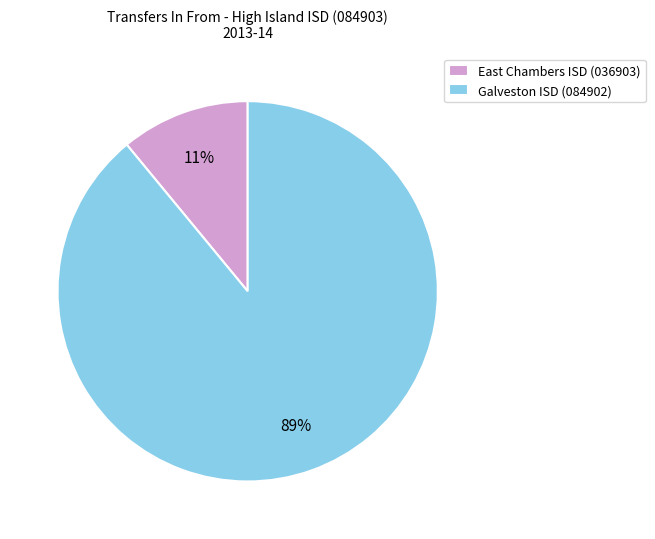

To the nearest percent, what is the difference between the East Chambers ISD (036903) and Galveston ISD (084902) slice percentages?

78%